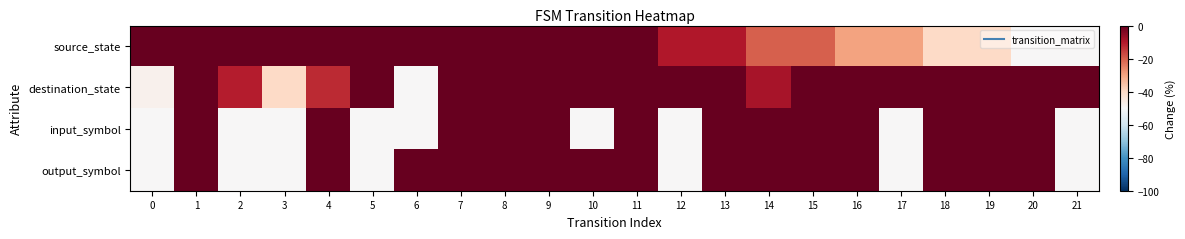

Reading left to right, what are all the values shown in this chart?

source_state: 0=50.0	1=50.0	2=40.0	3=40.0	4=30.0	5=30.0	6=20.0	7=20.0	8=10.0	9=10.0	10=0.0	11=0.0	12=-10.0	13=-10.0	14=-20.0	15=-20.0	16=-30.0	17=-30.0	18=-40.0	19=-40.0	20=-50.0	21=-50.0
destination_state: 0=-48.0	1=38.2	2=-10.8	3=-40.2	4=-12.7	5=48.0	6=-50.0	7=2.9	8=4.9	9=2.9	10=42.2	11=6.9	12=14.7	13=50.0	14=-8.8	15=36.3	16=40.2	17=38.2	18=10.8	19=28.4	20=28.4	21=40.2
input_symbol: 0=-50.0	1=50.0	2=-50.0	3=-50.0	4=50.0	5=-50.0	6=-50.0	7=50.0	8=50.0	9=50.0	10=-50.0	11=50.0	12=-50.0	13=50.0	14=50.0	15=50.0	16=50.0	17=-50.0	18=50.0	19=50.0	20=50.0	21=-50.0
output_symbol: 0=-50.0	1=50.0	2=-50.0	3=-50.0	4=50.0	5=-50.0	6=50.0	7=50.0	8=50.0	9=50.0	10=50.0	11=50.0	12=-50.0	13=50.0	14=50.0	15=50.0	16=50.0	17=-50.0	18=50.0	19=50.0	20=50.0	21=-50.0